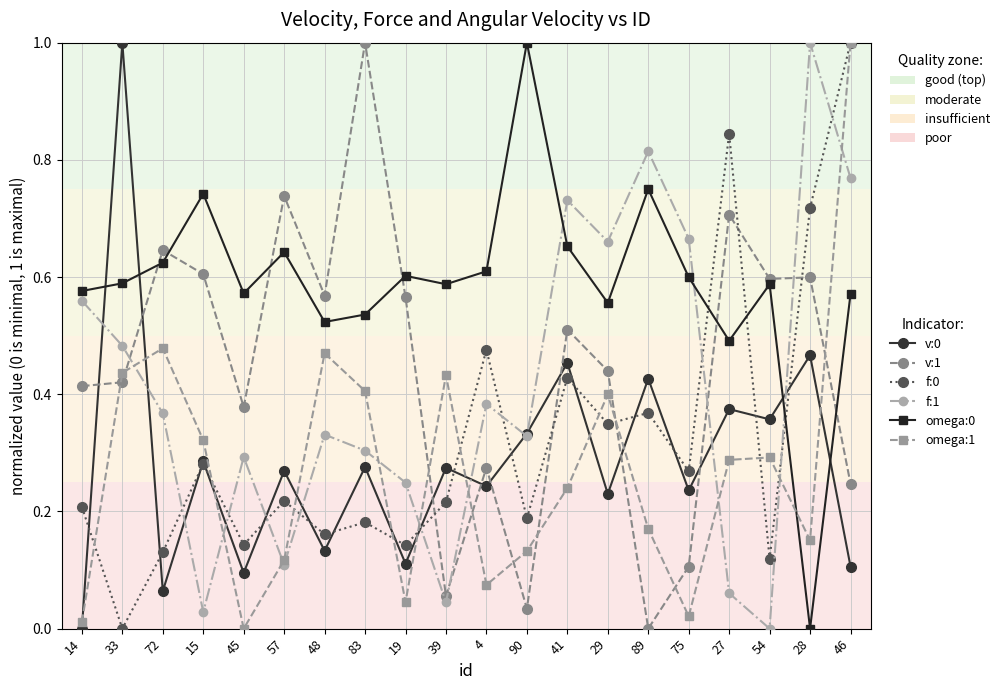

Where do v:0 and f:0 first cross each other?

14 and 33